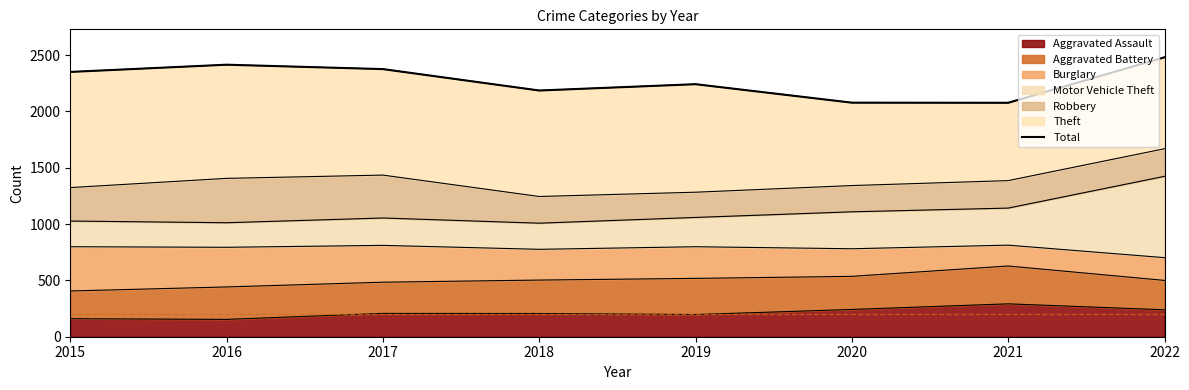

How many interior local peaks (higher than both neighbors) does the data have?

2